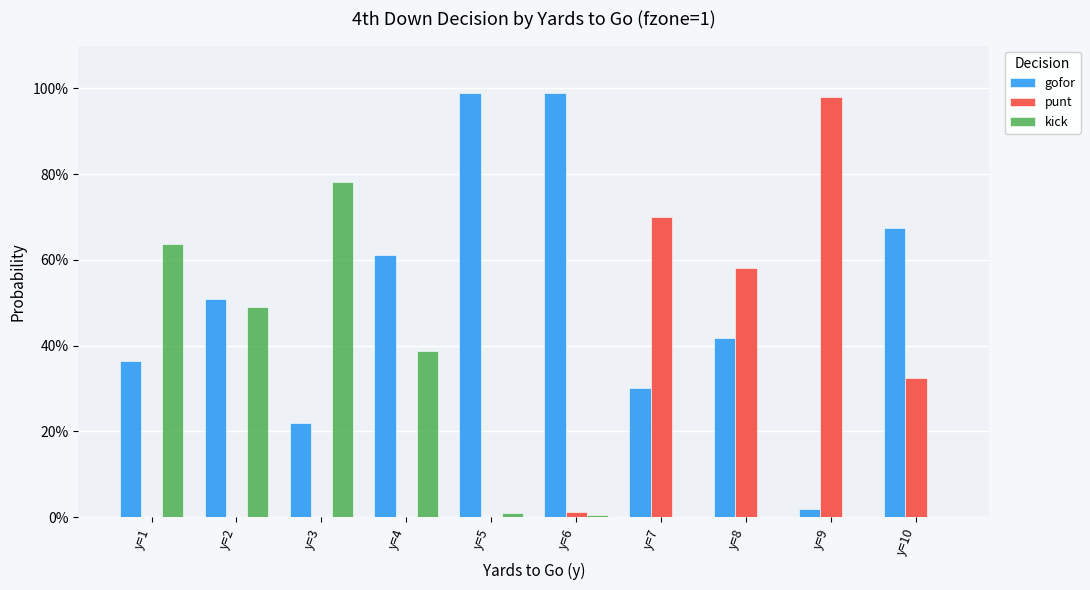

Are the bars horizontal?

No